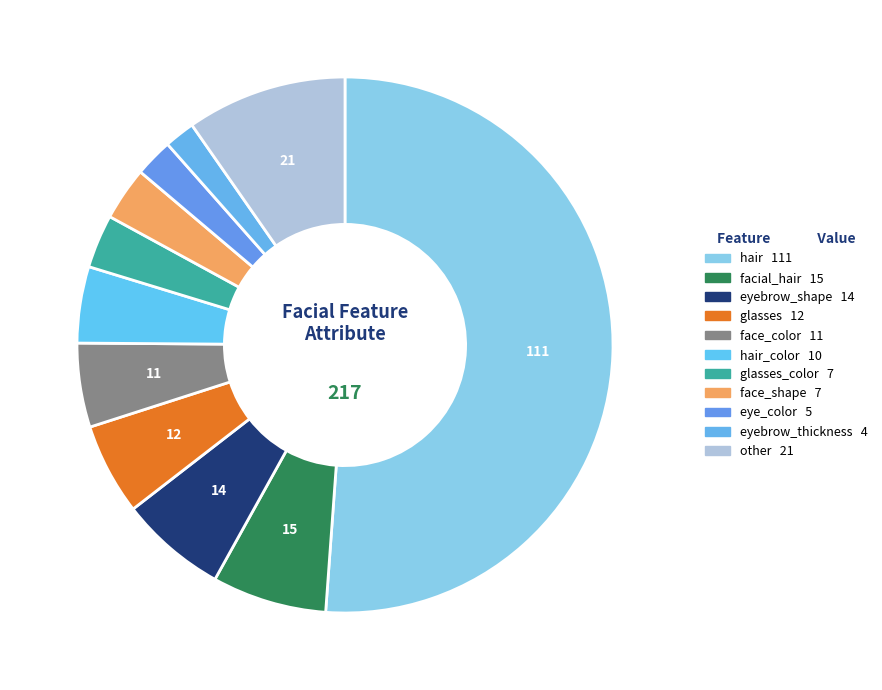

How many segments does this pie chart have?

11